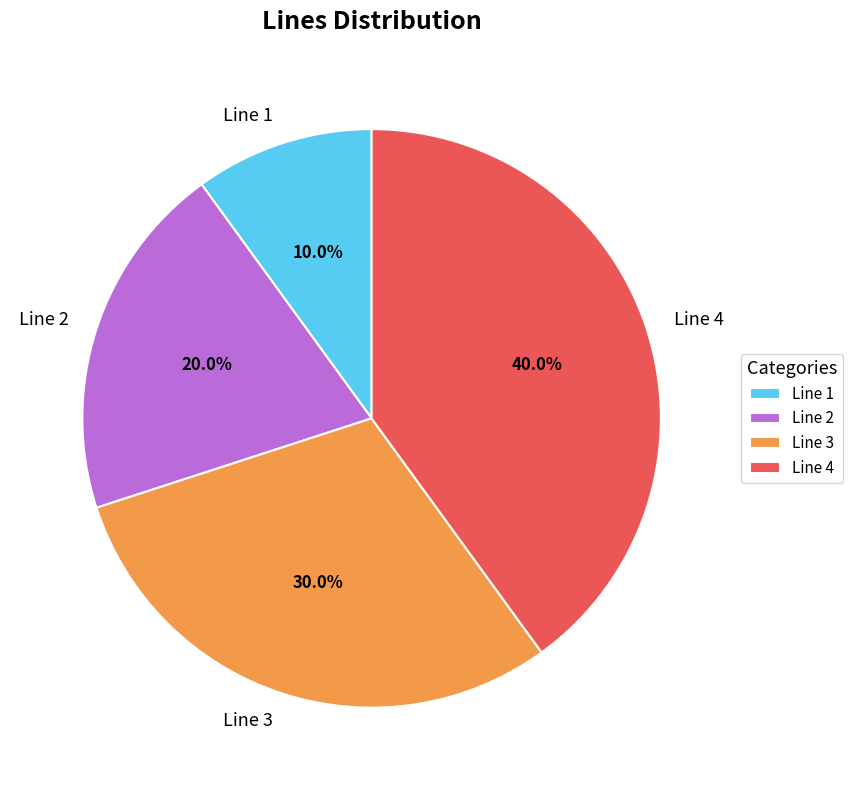

Count the number of slices in the pie.

4